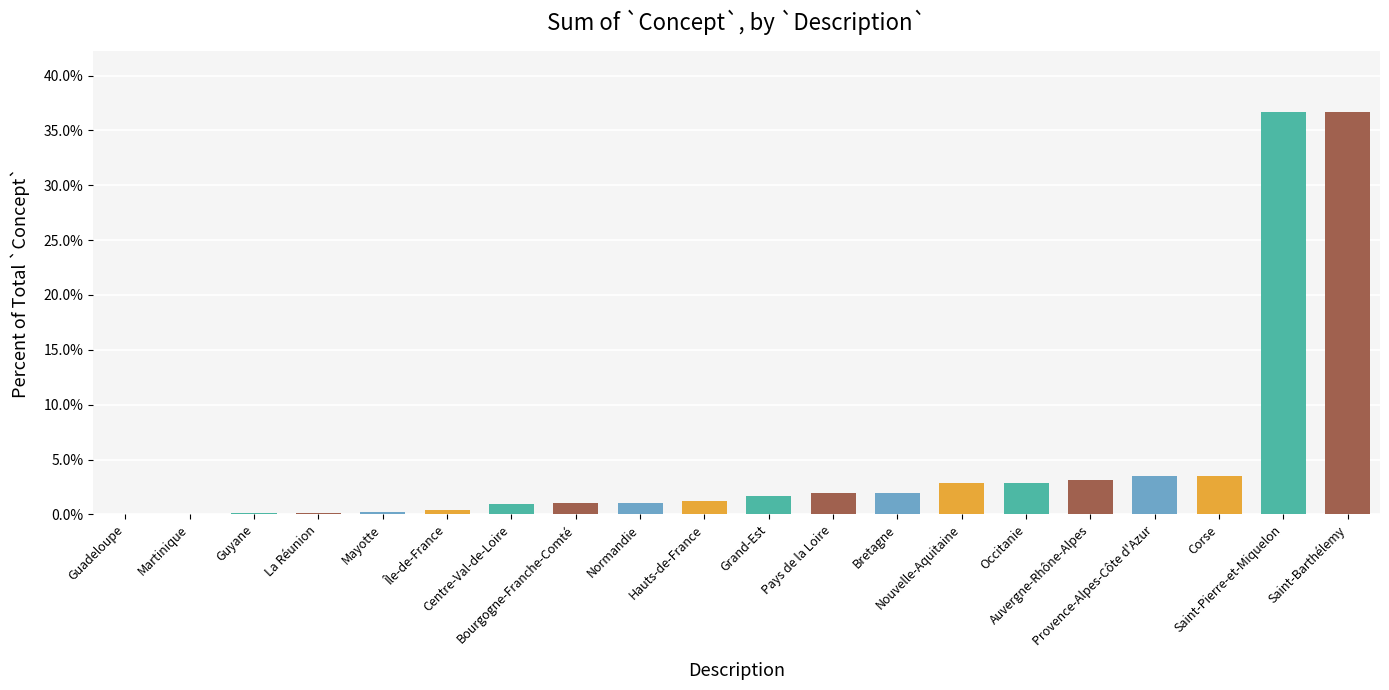

What is the difference between the maximum and minimum values?

0.4